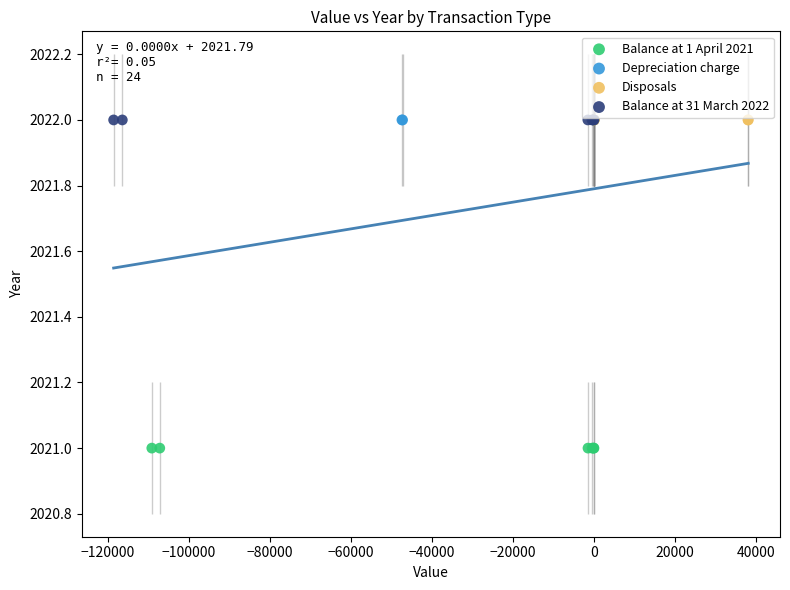

Which series reaches the minimum Y coordinate?

Balance at 1 April 2021